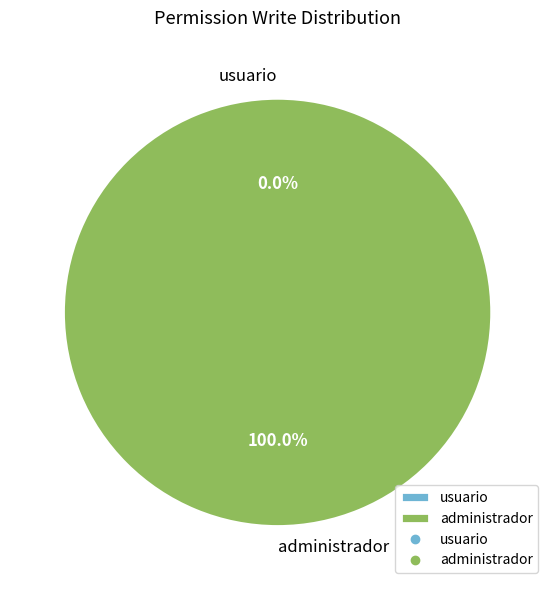

True or false: access_odoo399_zapatilla399_administrador accounts for 99% of the total.

False